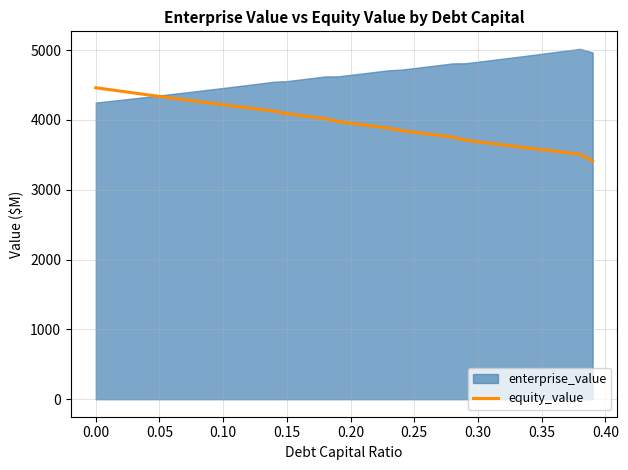

What is the minimum value for equity_value?

3412.2